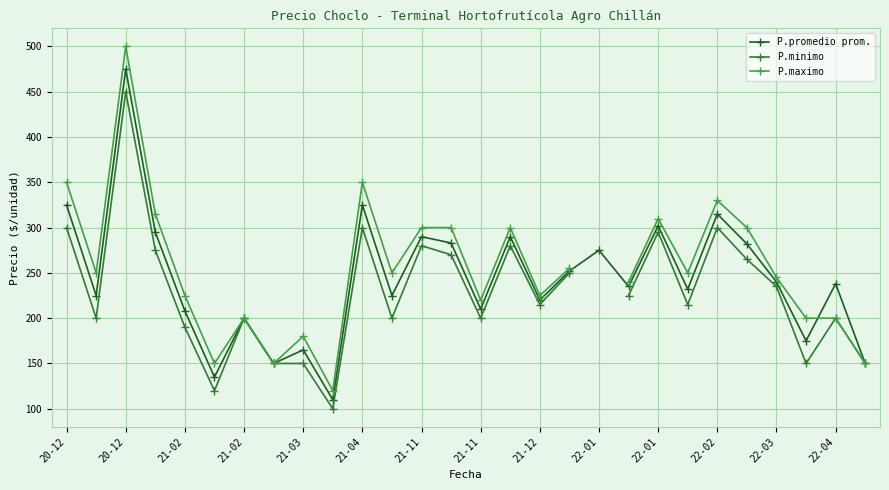

How many categories are shown in the chart?

28